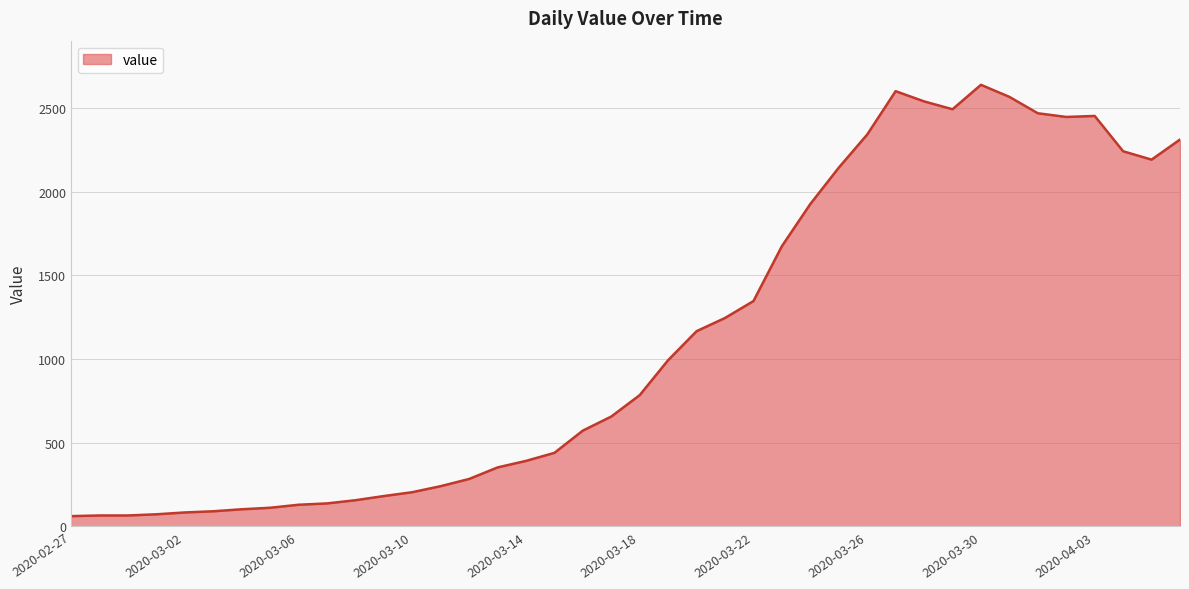

What is the maximum value shown in the chart?

2638